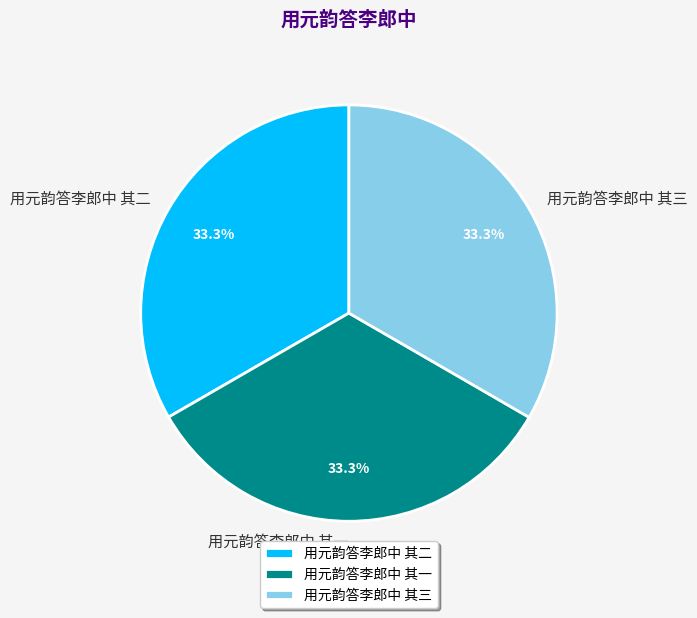

What percentage do 用元韵答李郎中 其三 and 用元韵答李郎中 其一 together represent?

66.7%